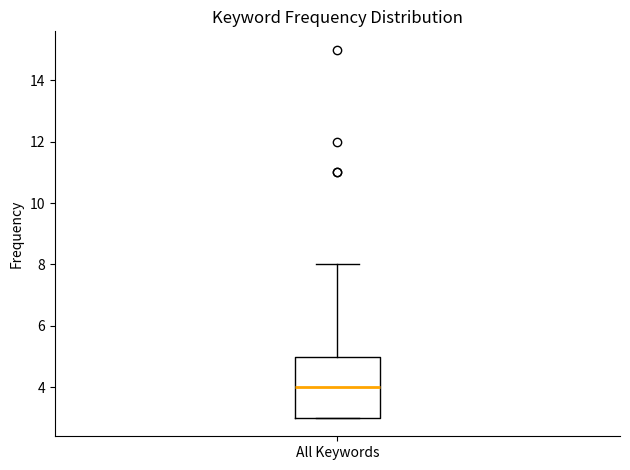

Read this box plot against the y-axis: the position of the median line, the range covered by the box, and the ends of both whiskers. The values are not printed on the chart, so give them approximately, as read against the axis.

median 4, box 3 to 5, whiskers 3 to 8